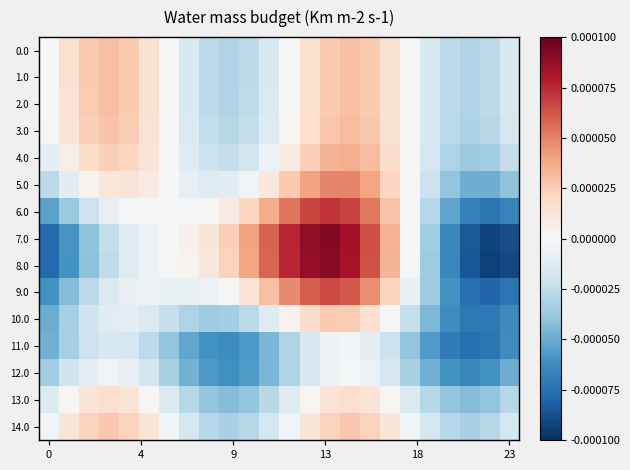

At how many categories does at least one series exceed 0?

17